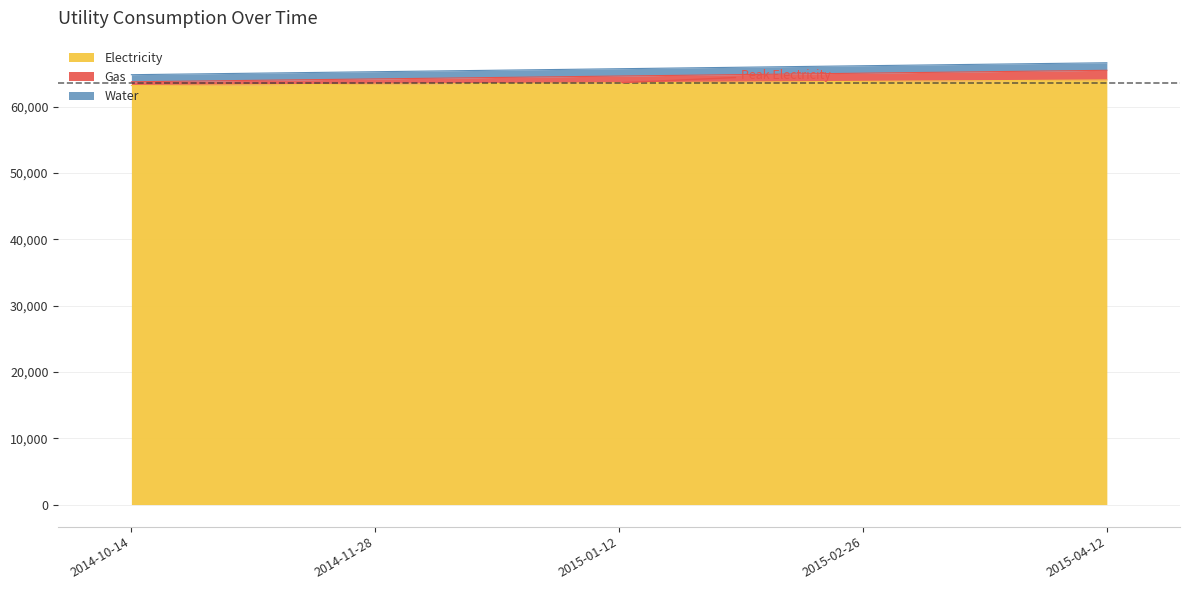

Reading left to right, list all the values displayed in this chart.

Electricity: 2014-10-14=63172	2014-11-28=63381	2015-01-12=63590	2015-02-26=63799	2015-04-12=64008
Gas: 2014-10-14=63735	2014-11-28=64168	2015-01-12=64601	2015-02-26=65034	2015-04-12=65467
Water: 2014-10-14=64805	2014-11-28=65255	2015-01-12=65705	2015-02-26=66155	2015-04-12=66605